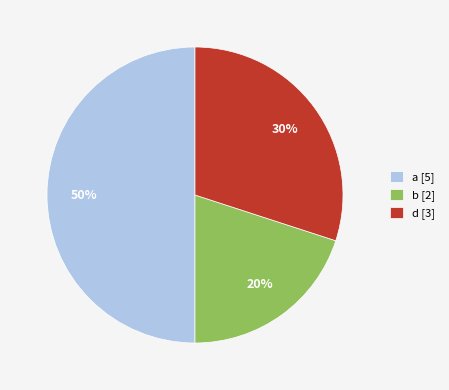

Which slice is the largest?

a [5]